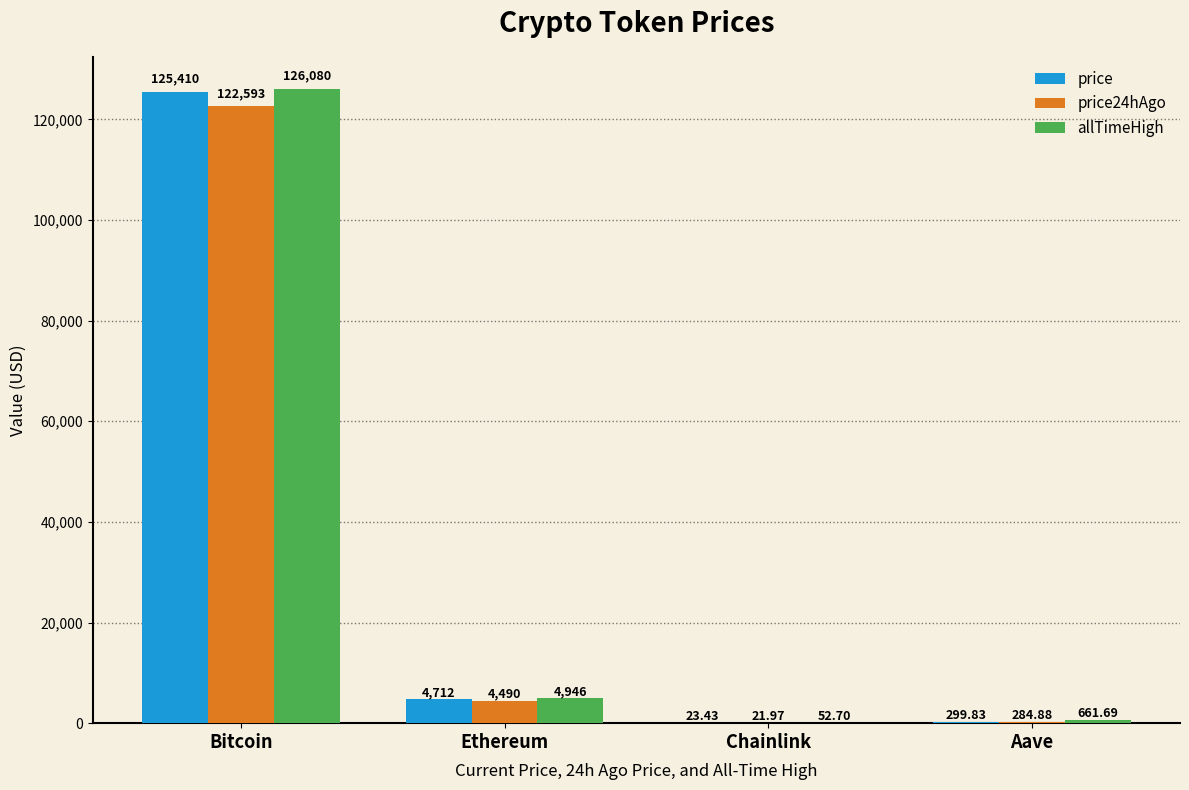

What are all the series names shown in the legend?

price, price24hAgo, allTimeHigh